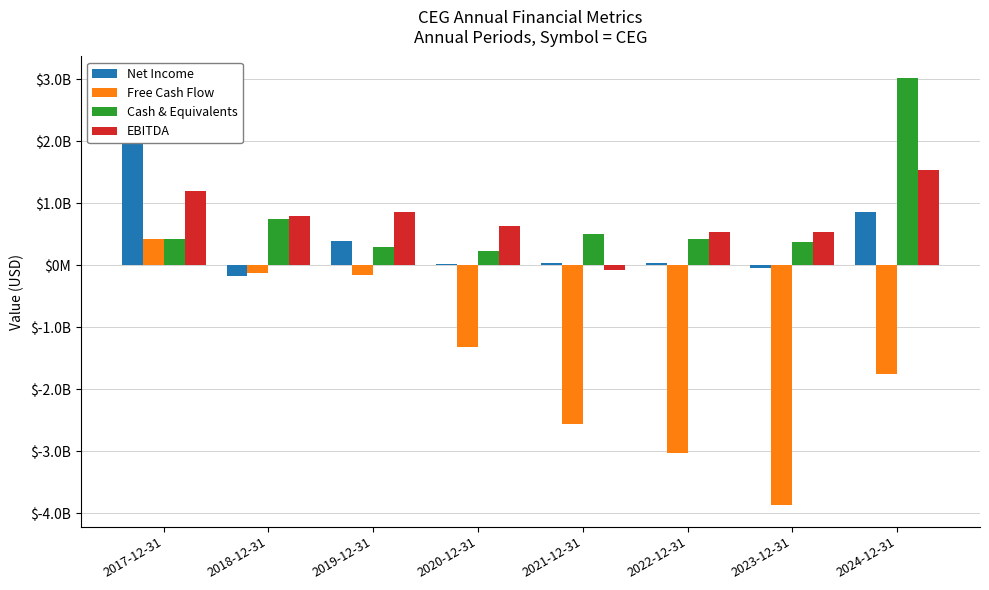

Which series changed the most between 2018-12-31 and 2024-12-31?

Cash & Equivalents